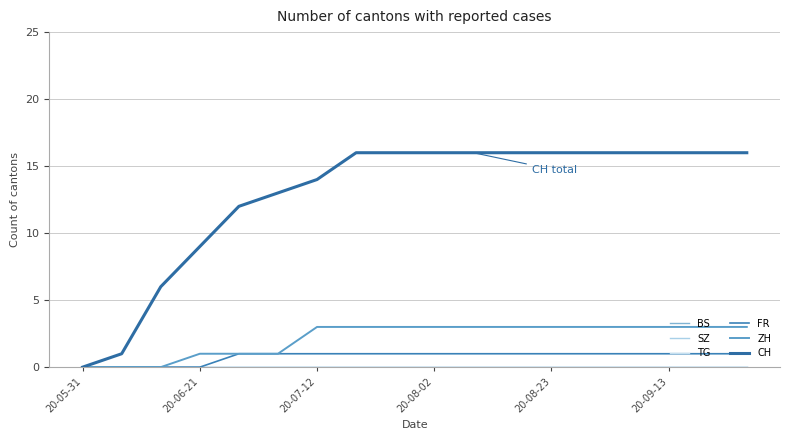

Which category has the lowest value in the SZ series?

20-05-31